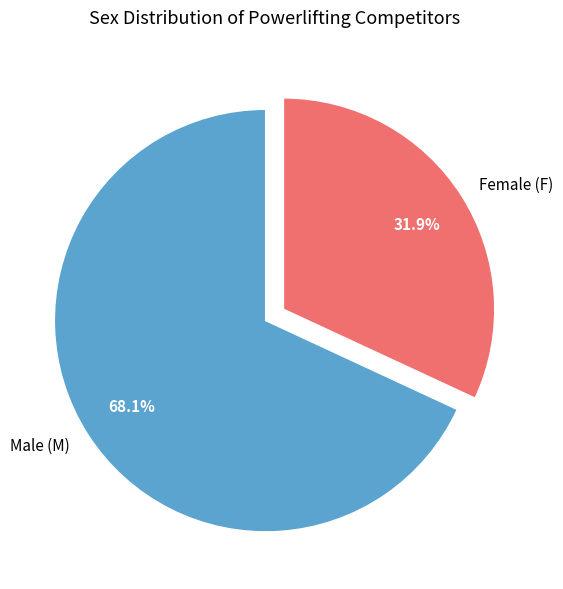

Between Female (F) and Male (M), which is larger?

Male (M)